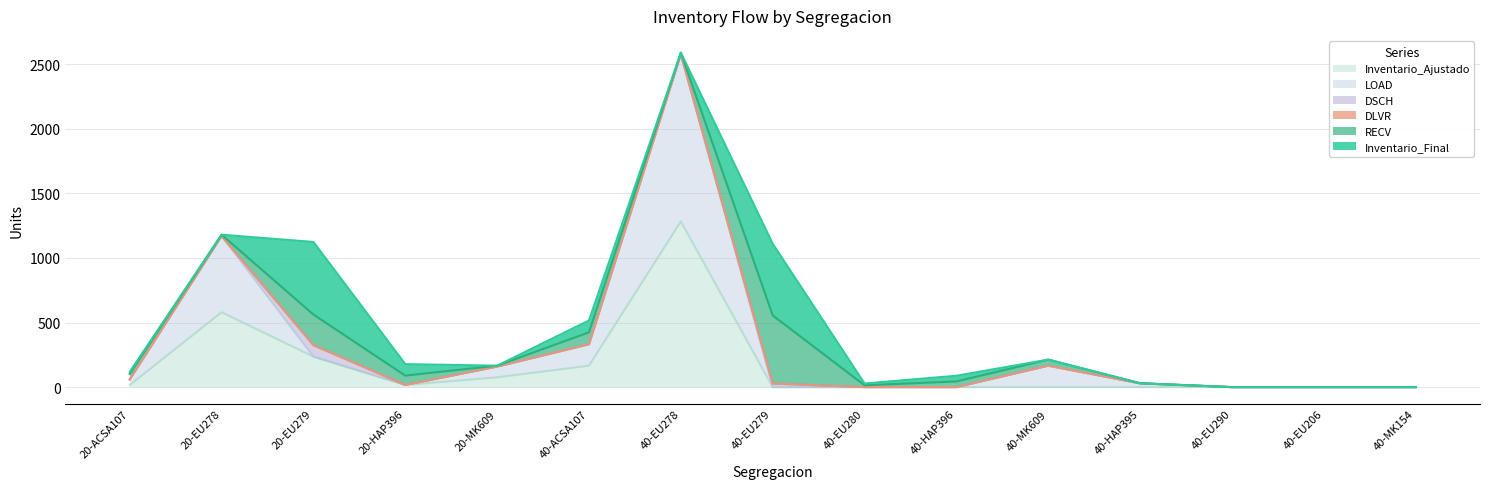

What is the difference between the second highest and minimum values in the Inventario_Final series?

555